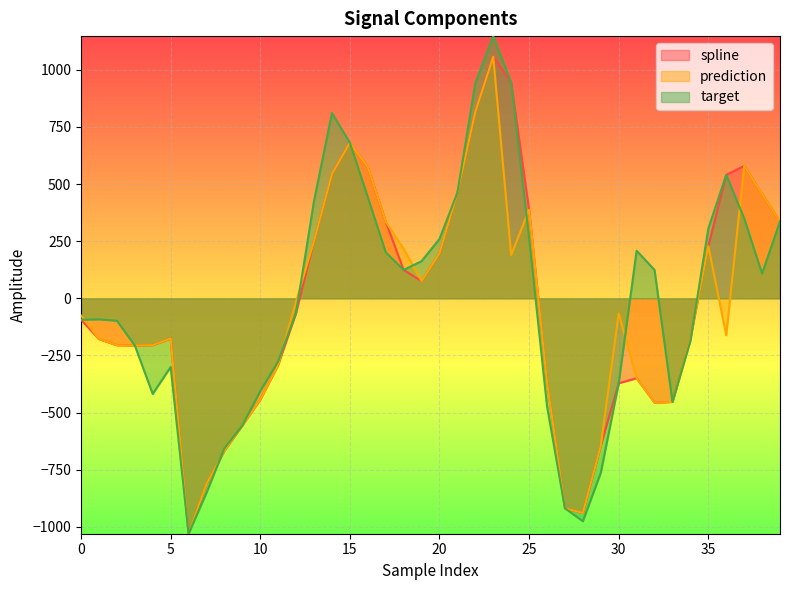

What is the difference between the second highest and minimum values in the target series?

1974.1